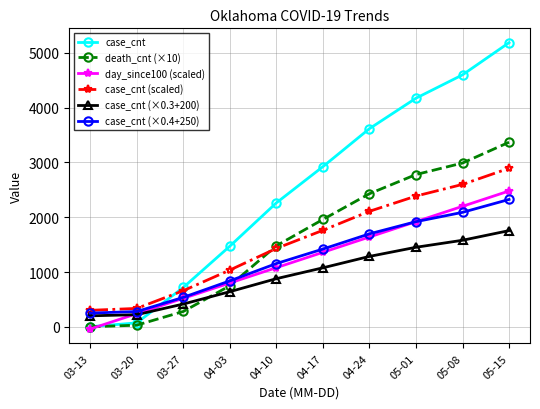

True or false: death_cnt (×10) has more than 2 points higher than both neighbors.

False